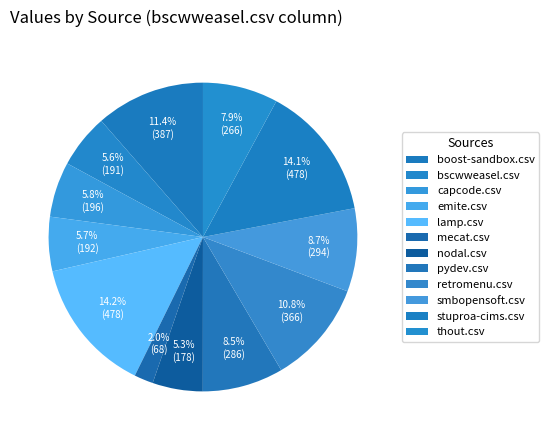

Does pydev.csv represent more than half of the total?

No